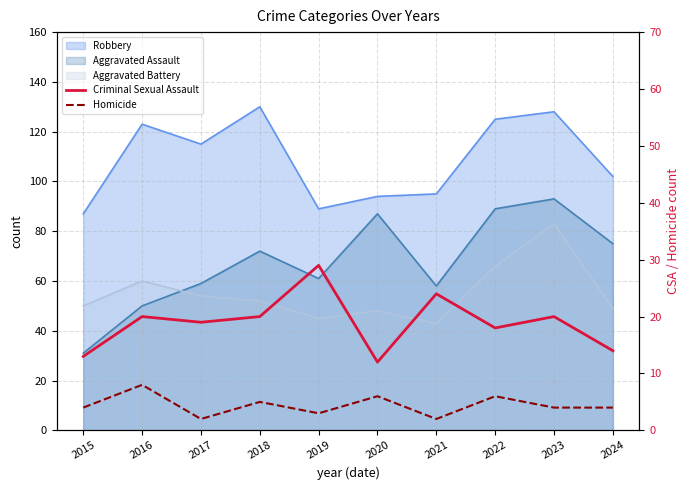

How many lines are shown in the chart?

2